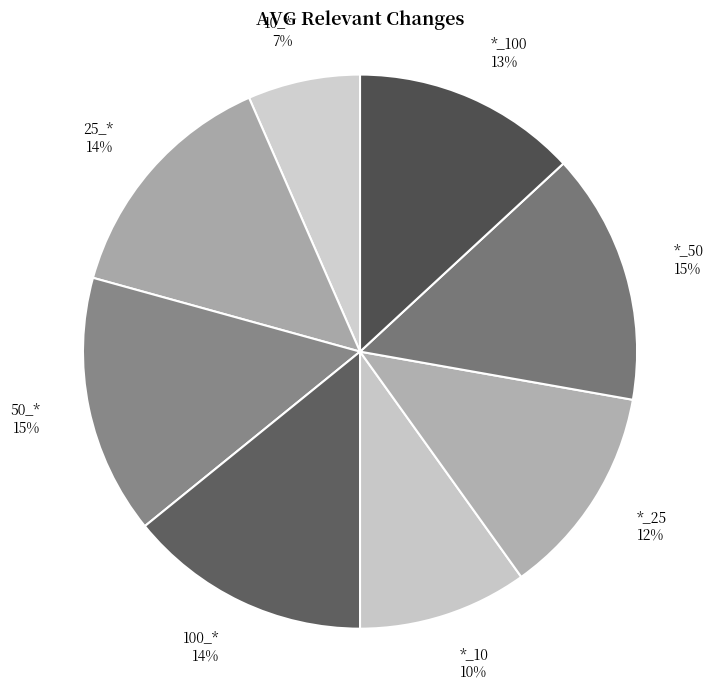

To the nearest percent, what is the combined percentage of 10_* and 25_*?

21%